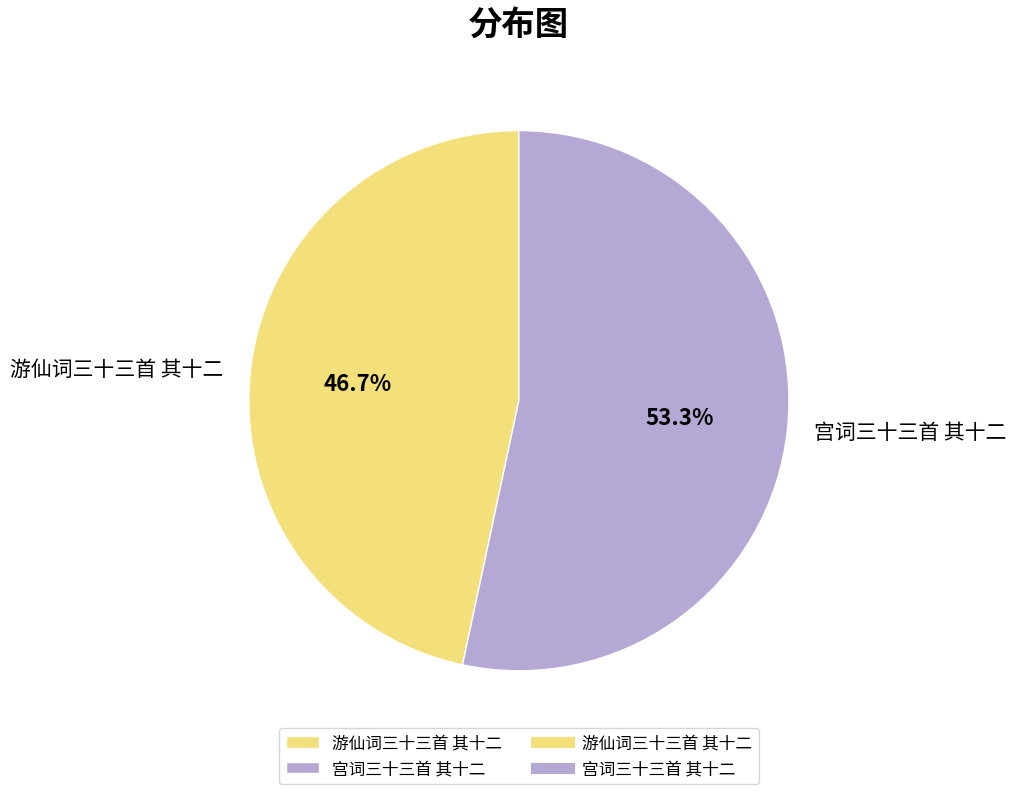

Rank the categories by value from highest to lowest.

宫词三十三首 其十二, 游仙词三十三首 其十二